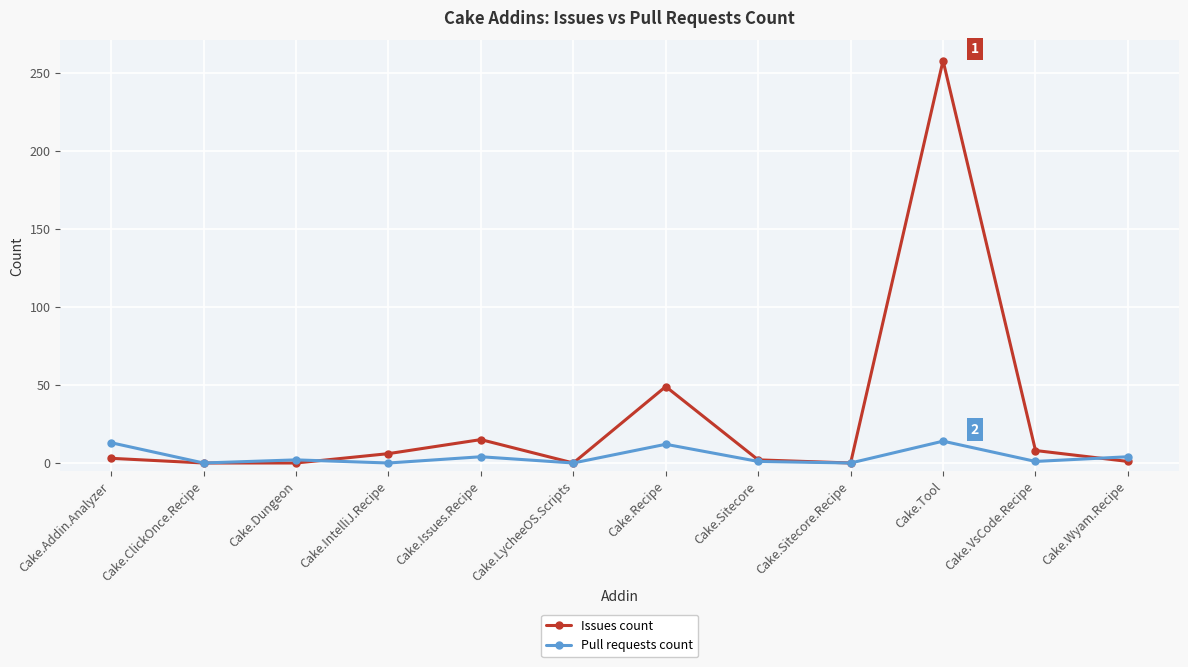

What is the label of the 12th point from the left?

Cake.Wyam.Recipe